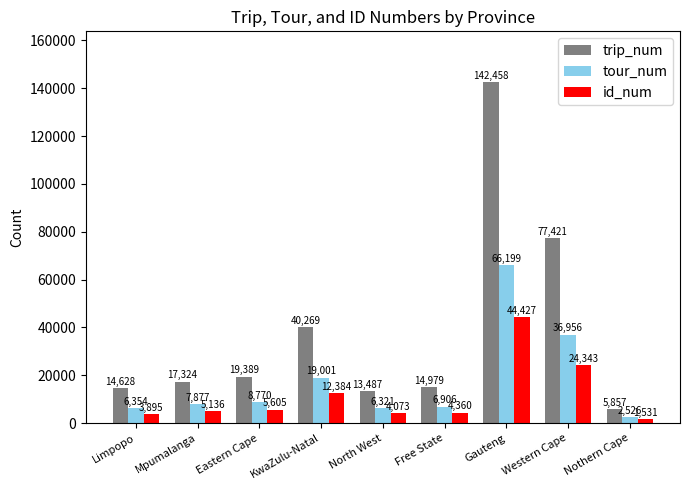

Which series changed the most between North West and Free State?

trip_num